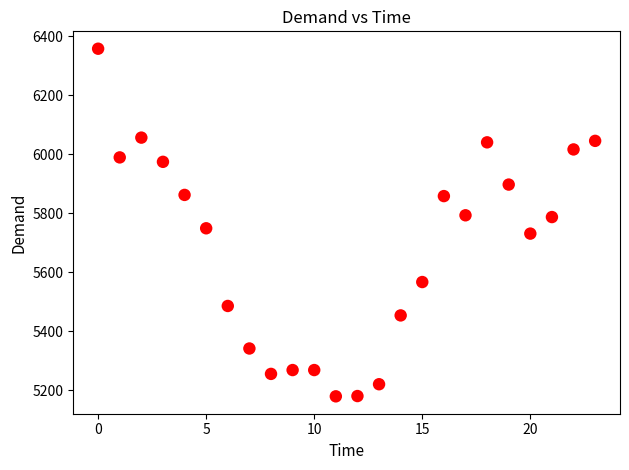

What is the range of Y values (max minus min)?

1177